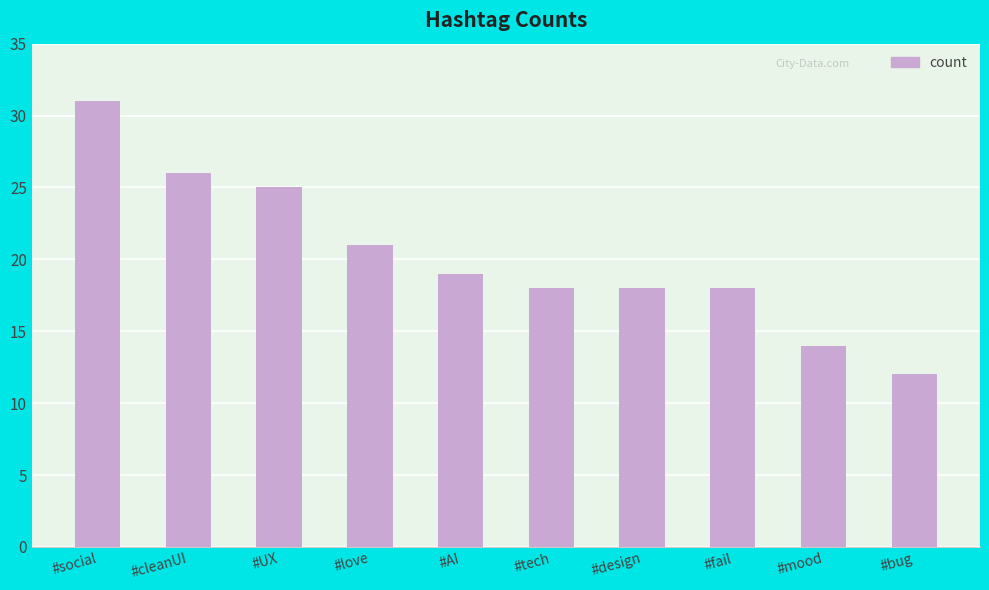

Which has a higher value, #design or #social?

#social